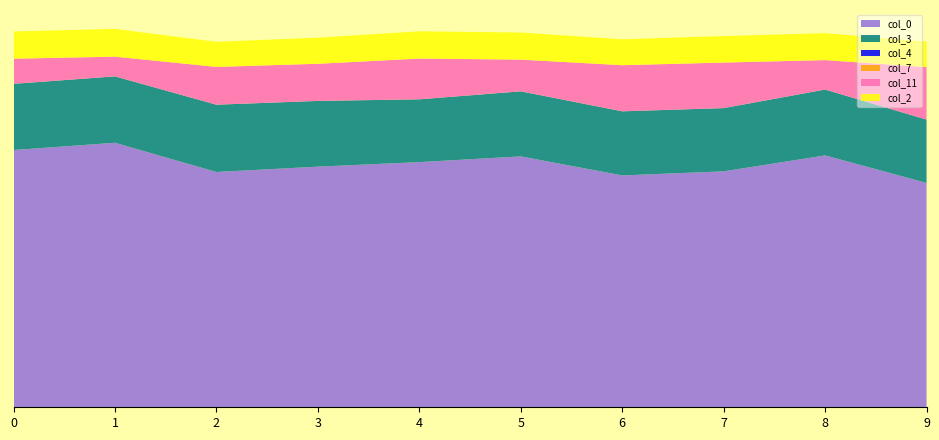

Reading right to left, extract all data points from this chart.

col_0: 0.1	0.1	0.1	0.1	0.1	0.1	0.1	0.1	0.2	0.1
col_3: 0.0	0.0	0.0	0.0	0.0	0.0	0.0	0.0	0.0	0.0
col_4: 0.0	0.0	0.0	0.0	0.0	0.0	0.0	0.0	0.0	0.0
col_7: 0.0	0.0	0.0	0.0	0.0	0.0	0.0	0.0	0.0	0.0
col_11: 0.0	0.0	0.0	0.0	0.0	0.0	0.0	0.0	0.0	0.0
col_2: 0.0	0.0	0.0	0.0	0.0	0.0	0.0	0.0	0.0	0.0